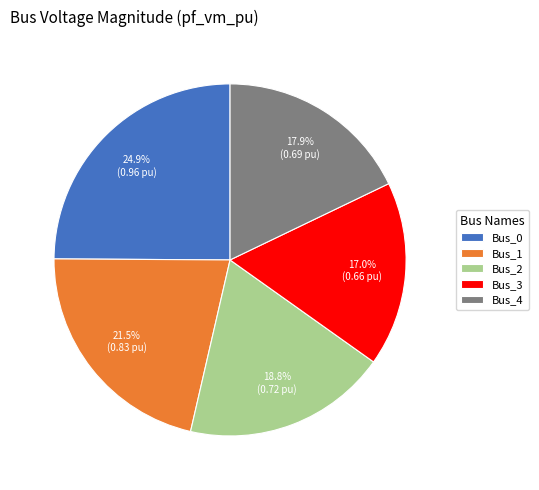

What is the largest slice in the pie chart?

Bus_0